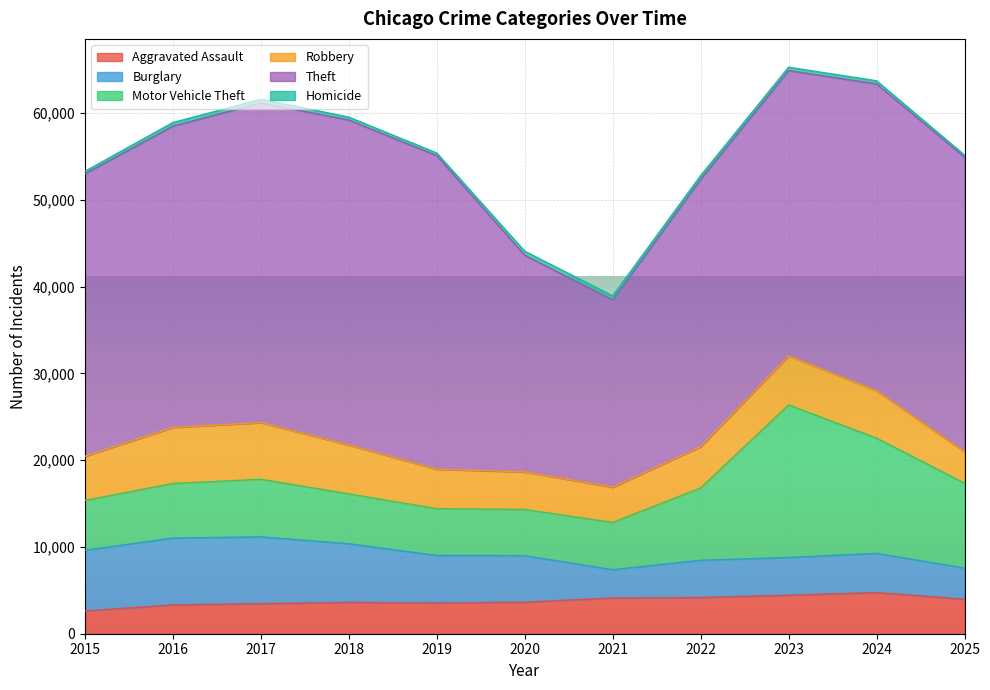

In Burglary, how many points are higher than both neighbors (excluding endpoints)?

2